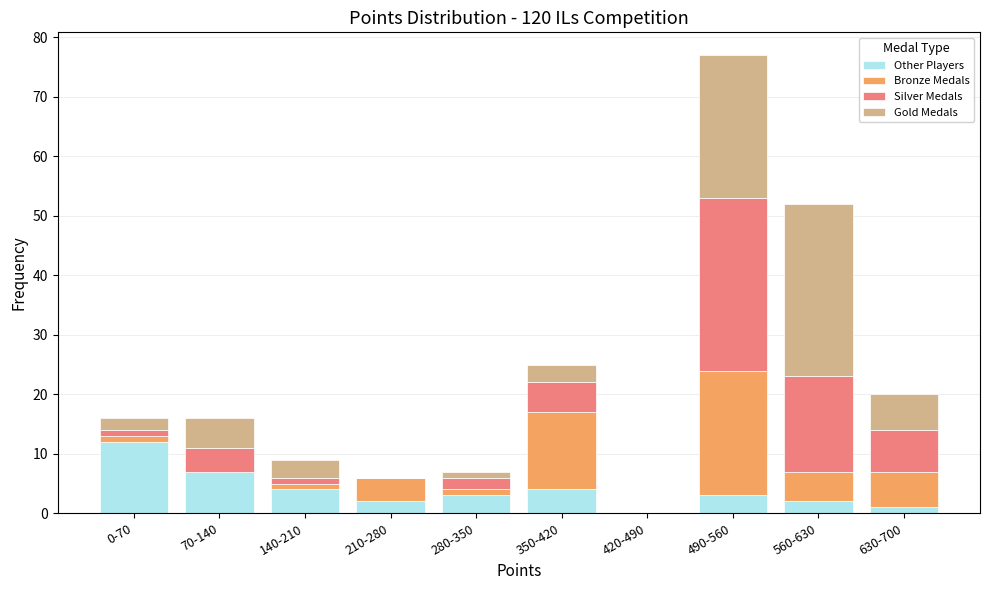

What is the maximum value for Other Players?

12